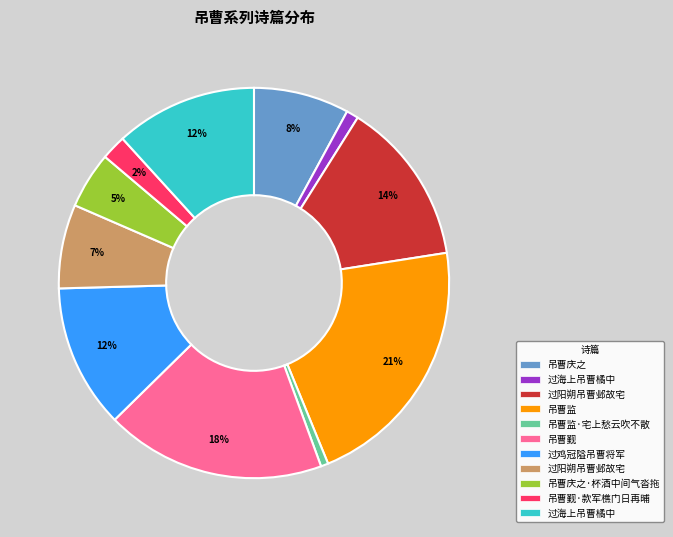

Does any single category account for the majority?

No